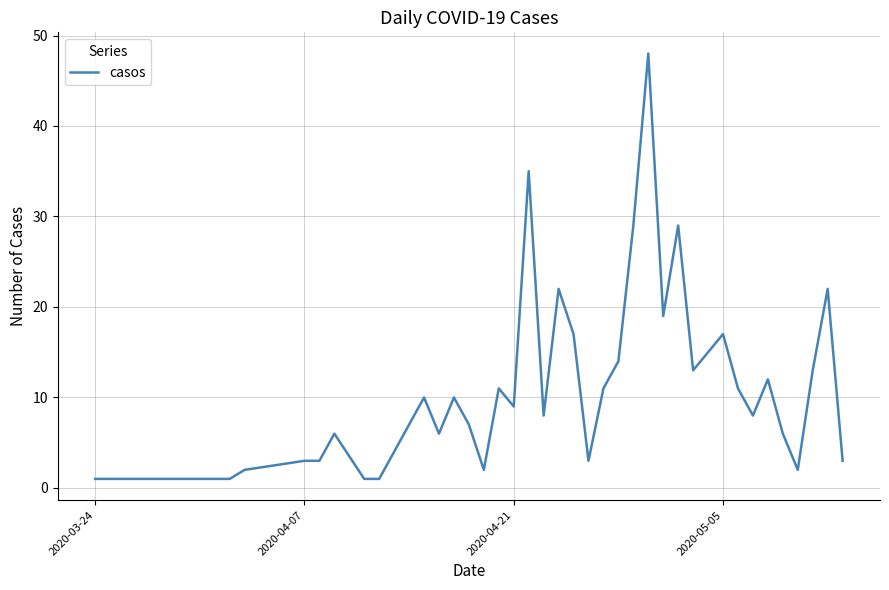

What is the maximum value shown in the chart?

48